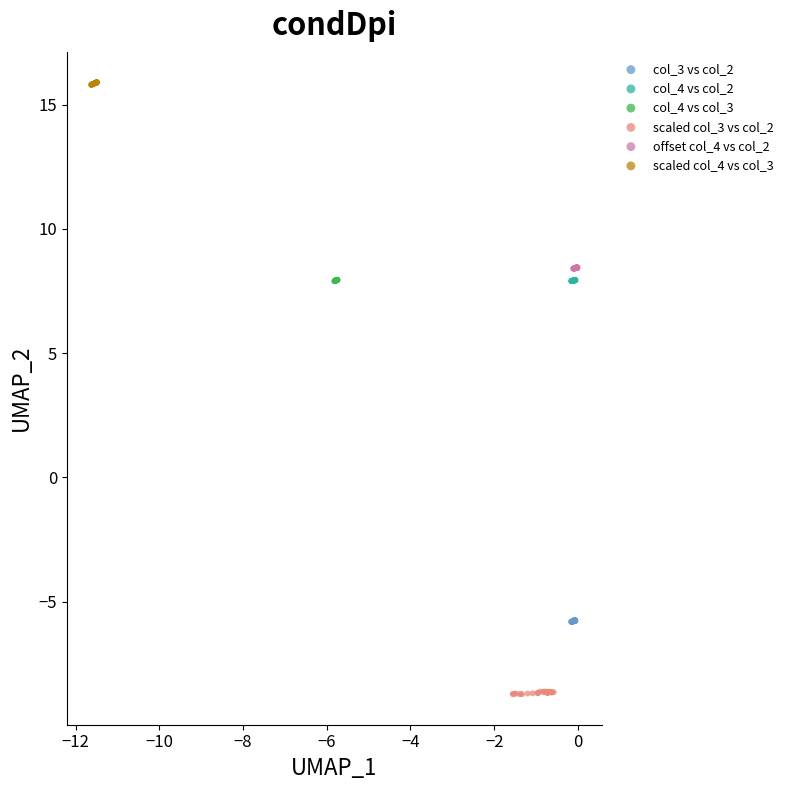

Which series reaches the maximum Y coordinate?

scaled col_4 vs col_3